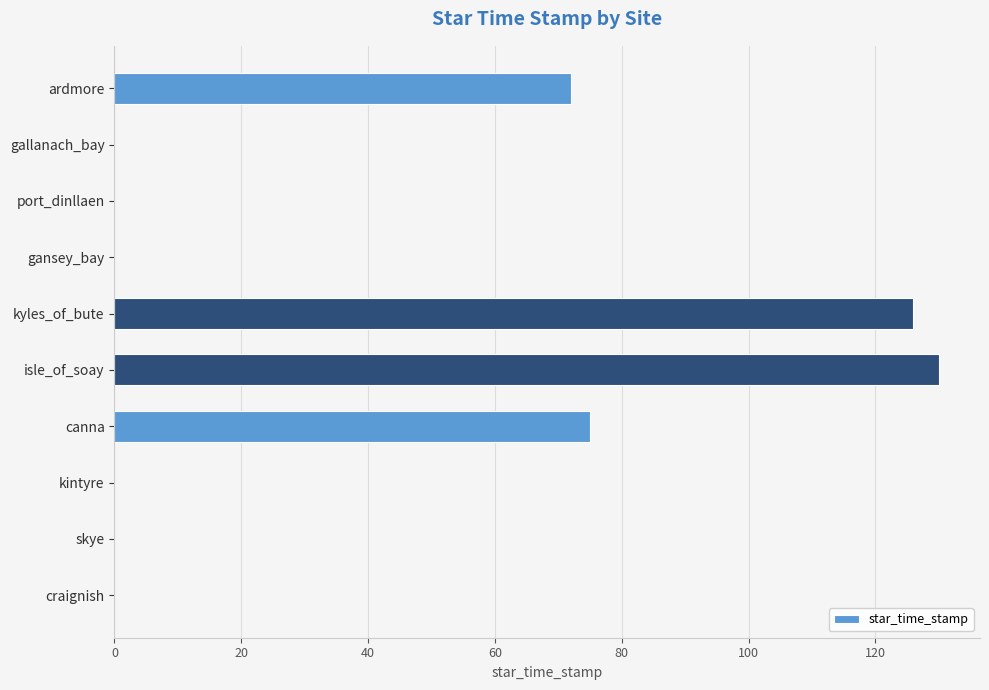

What is the average value?

40